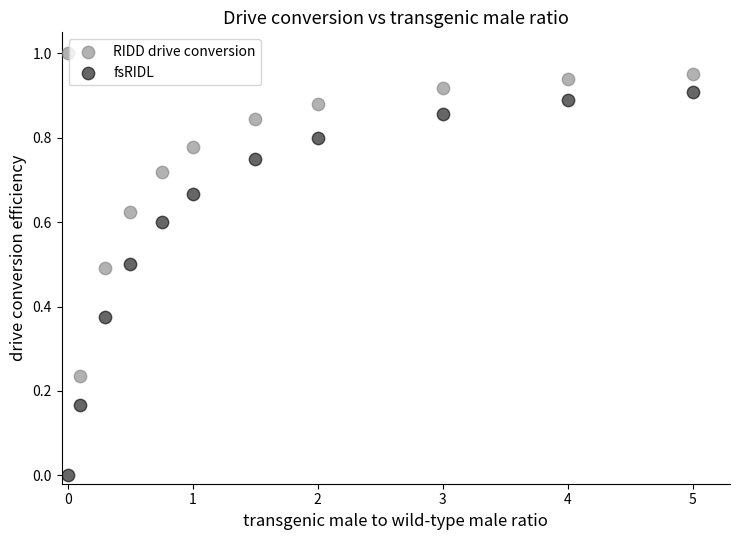

Across all data points, what is the range of X values (max minus min)?

5.0